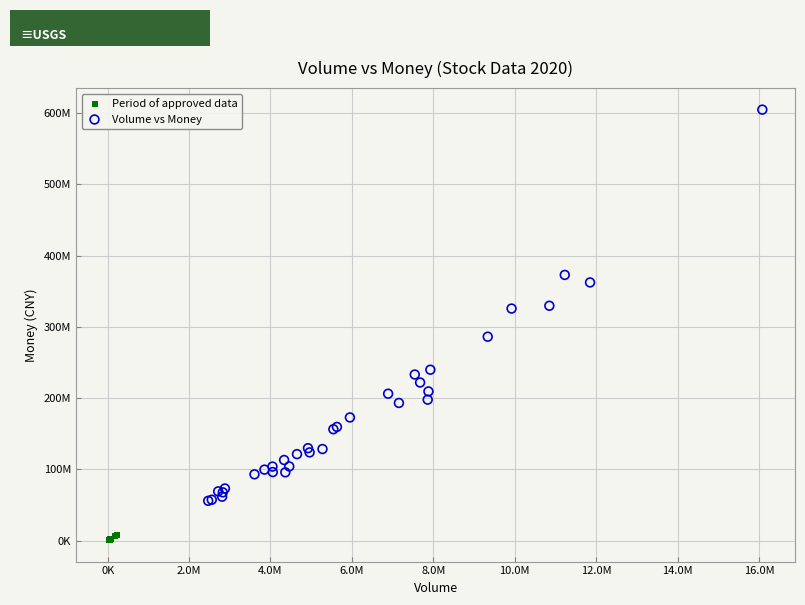

Which series reaches the maximum Y coordinate?

Volume vs Money